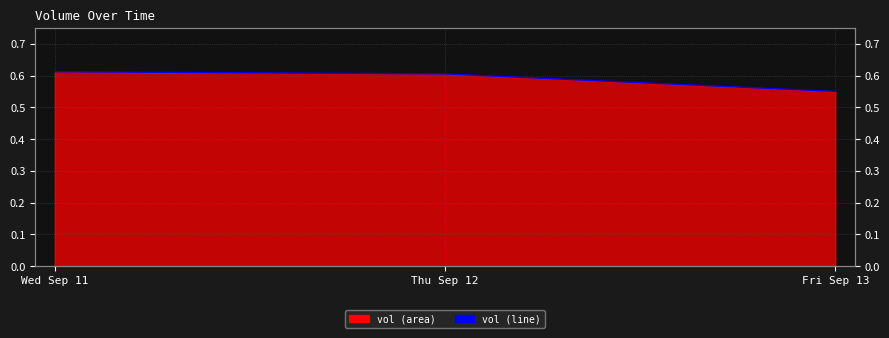

Reading left to right, transcribe all the data shown in this chart.

0.6	0.6	0.6